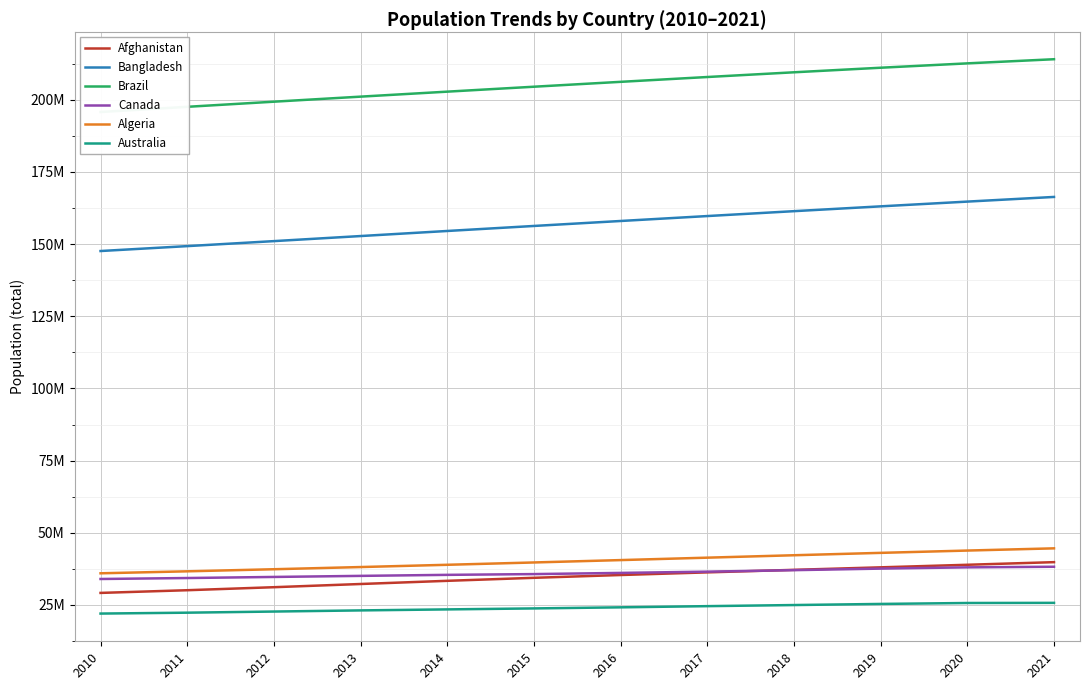

True or false: Afghanistan and Algeria intersect in this chart.

False